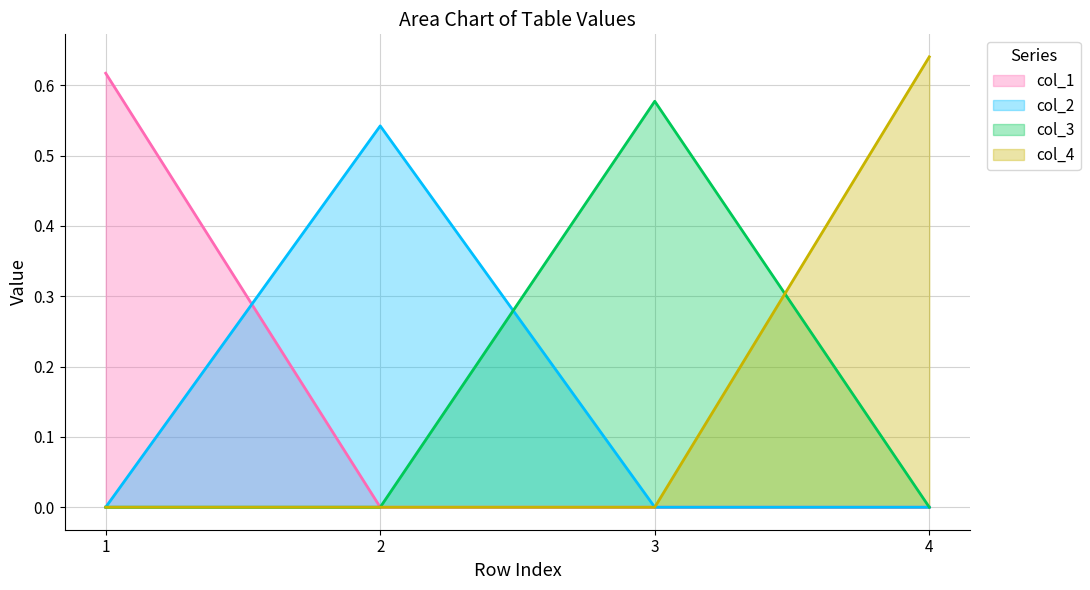

What is the sum of all col_3 values?

0.6